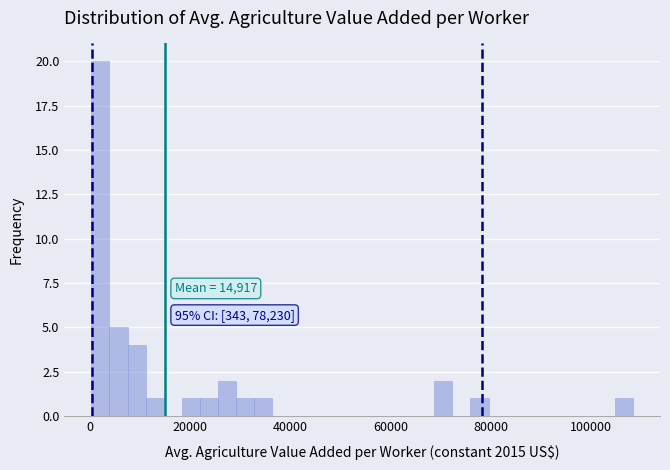

Around what value on the x-axis is the tallest bar? Give the approximate position of its centre, as read against the axis.

2000